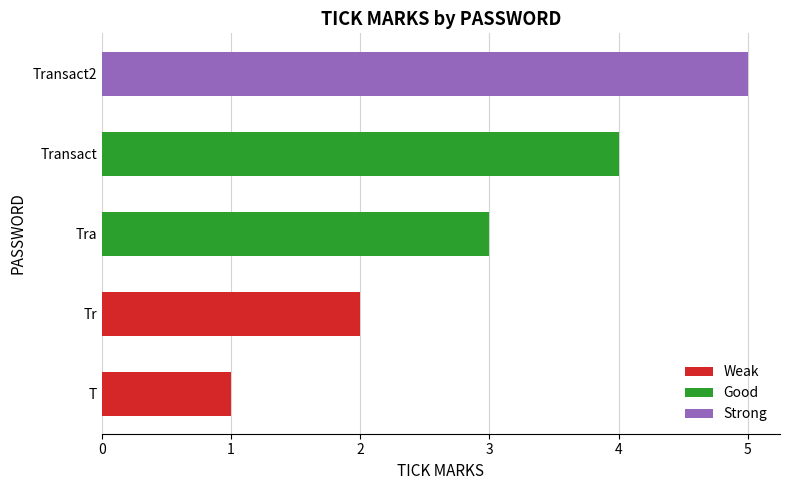

How many values are between 2 and 4?

3